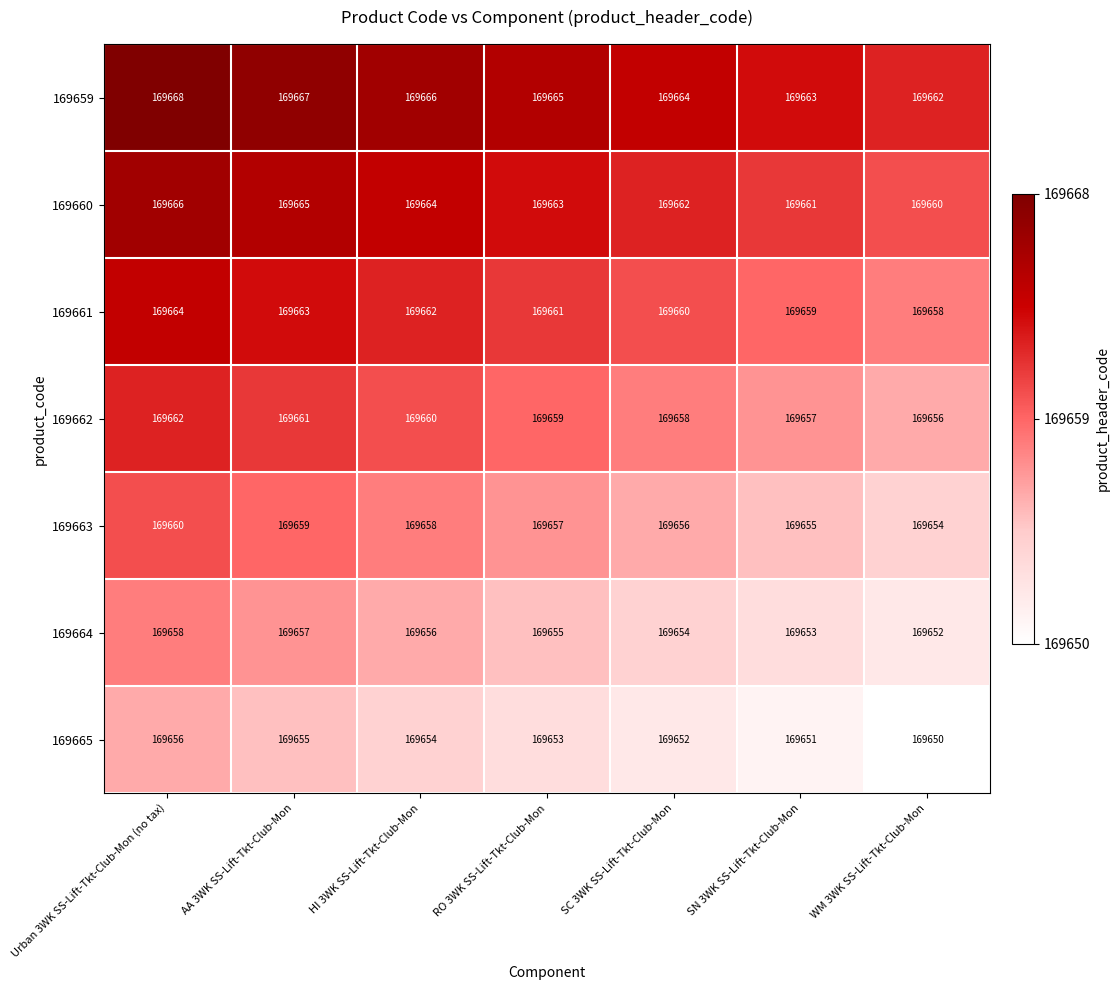

Rank the series by their average value, from highest to lowest.

169659, 169660, 169661, 169662, 169663, 169664, 169665